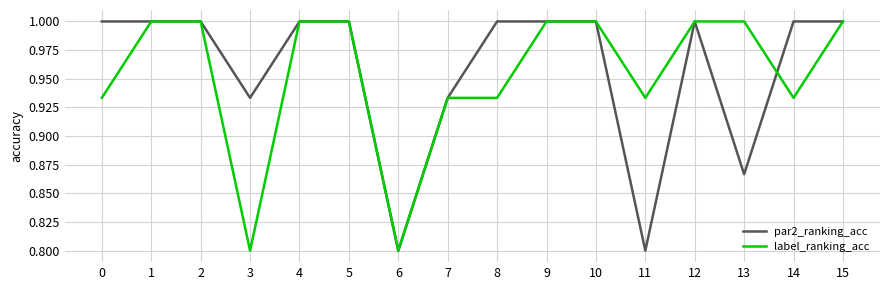

How many lines are shown in the chart?

2